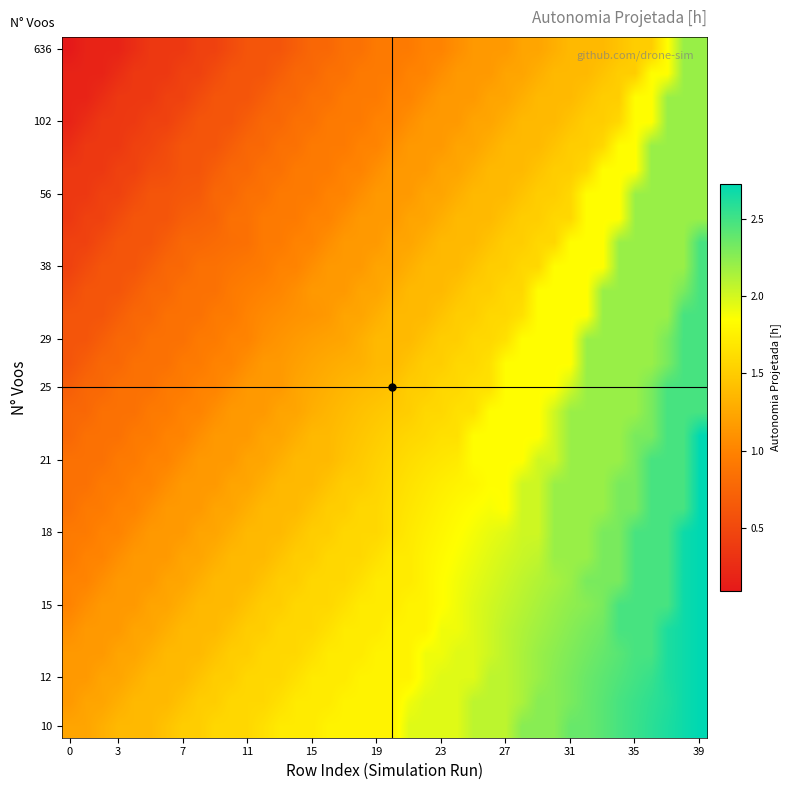

Reading left to right, transcribe all the data shown in this chart.

row_0: 1.2	1.2	1.3	1.4	1.4	1.4	1.4	1.5	1.5	1.6	1.6	1.6	1.6	1.7	1.7	1.7	1.8	1.8	1.8	1.8	1.8	2.0	2.0	2.0	2.0	2.1	2.1	2.1	2.3	2.3	2.3	2.4	2.4	2.4	2.5	2.5	2.6	2.6	2.7	2.7
row_1: 1.1	1.2	1.2	1.3	1.4	1.4	1.4	1.4	1.5	1.5	1.6	1.6	1.6	1.6	1.7	1.7	1.7	1.8	1.8	1.8	1.8	1.9	2.0	2.0	2.0	2.1	2.1	2.1	2.1	2.3	2.3	2.3	2.4	2.4	2.5	2.5	2.6	2.6	2.7	2.7
row_2: 1.1	1.1	1.2	1.2	1.3	1.4	1.4	1.4	1.4	1.5	1.5	1.6	1.6	1.6	1.6	1.7	1.7	1.7	1.8	1.8	1.8	1.8	1.9	2.0	2.0	2.0	2.1	2.1	2.1	2.2	2.3	2.3	2.4	2.4	2.5	2.5	2.5	2.6	2.7	2.7
row_3: 1.1	1.1	1.1	1.2	1.2	1.3	1.4	1.4	1.4	1.4	1.5	1.5	1.6	1.6	1.6	1.6	1.7	1.7	1.7	1.8	1.8	1.8	1.9	1.9	2.0	2.0	2.0	2.1	2.1	2.2	2.2	2.3	2.3	2.4	2.4	2.5	2.5	2.6	2.7	2.7
row_4: 1.1	1.1	1.1	1.1	1.2	1.2	1.3	1.4	1.4	1.4	1.4	1.5	1.5	1.6	1.6	1.6	1.6	1.7	1.7	1.7	1.8	1.8	1.8	1.9	1.9	2.0	2.0	2.1	2.1	2.2	2.2	2.3	2.3	2.3	2.5	2.5	2.5	2.6	2.7	2.7
row_5: 1.0	1.1	1.1	1.1	1.1	1.2	1.2	1.3	1.4	1.4	1.4	1.4	1.5	1.5	1.6	1.6	1.6	1.6	1.7	1.7	1.7	1.8	1.8	1.8	1.9	2.0	2.0	2.1	2.1	2.1	2.2	2.2	2.3	2.3	2.5	2.5	2.5	2.5	2.7	2.7
row_6: 1.0	1.0	1.1	1.1	1.1	1.1	1.2	1.2	1.3	1.4	1.4	1.4	1.4	1.5	1.5	1.6	1.6	1.6	1.6	1.7	1.7	1.7	1.8	1.8	1.9	1.9	2.0	2.0	2.1	2.1	2.2	2.2	2.3	2.3	2.3	2.5	2.5	2.5	2.7	2.7
row_7: 0.9	1.0	1.0	1.1	1.1	1.1	1.1	1.2	1.2	1.3	1.4	1.4	1.4	1.4	1.5	1.5	1.6	1.6	1.6	1.6	1.7	1.7	1.8	1.8	1.9	1.9	2.0	2.0	2.0	2.1	2.2	2.2	2.2	2.3	2.3	2.5	2.5	2.5	2.7	2.7
row_8: 0.9	0.9	1.0	1.0	1.1	1.1	1.1	1.1	1.2	1.2	1.3	1.4	1.4	1.4	1.4	1.5	1.5	1.6	1.6	1.6	1.6	1.7	1.7	1.8	1.8	1.9	1.9	2.0	2.0	2.0	2.2	2.2	2.2	2.3	2.3	2.5	2.5	2.5	2.7	2.7
row_9: 0.8	0.9	0.9	1.0	1.0	1.1	1.1	1.1	1.1	1.2	1.2	1.3	1.4	1.4	1.4	1.4	1.5	1.5	1.6	1.6	1.6	1.7	1.7	1.8	1.8	1.8	1.9	1.8	2.0	2.0	2.2	2.2	2.2	2.2	2.3	2.3	2.5	2.5	2.5	2.7
row_10: 0.8	0.8	0.9	0.9	1.0	1.0	1.1	1.1	1.1	1.1	1.2	1.2	1.3	1.4	1.4	1.4	1.4	1.5	1.5	1.6	1.6	1.7	1.7	1.7	1.8	1.8	1.8	1.8	2.0	2.0	2.2	2.2	2.2	2.2	2.3	2.3	2.5	2.5	2.5	2.7
row_11: 0.8	0.8	0.8	0.9	0.9	1.0	1.0	1.1	1.1	1.1	1.1	1.2	1.2	1.3	1.4	1.4	1.4	1.4	1.5	1.5	1.6	1.6	1.7	1.7	1.7	1.8	1.8	1.8	1.8	2.0	2.0	2.2	2.2	2.2	2.2	2.3	2.5	2.5	2.5	2.7
row_12: 0.8	0.8	0.8	0.8	0.9	0.9	1.0	1.0	1.1	1.1	1.1	1.1	1.2	1.2	1.3	1.4	1.4	1.4	1.5	1.5	1.5	1.6	1.6	1.6	1.6	1.8	1.8	1.8	1.8	1.8	2.0	2.2	2.2	2.2	2.2	2.3	2.3	2.5	2.5	2.7
row_13: 0.8	0.8	0.8	0.8	0.8	0.9	0.9	1.0	1.0	1.1	1.1	1.1	1.1	1.2	1.2	1.3	1.3	1.4	1.4	1.5	1.5	1.5	1.6	1.6	1.6	1.6	1.8	1.8	1.8	1.8	2.0	2.2	2.2	2.2	2.2	2.2	2.3	2.5	2.5	2.5
row_14: 0.7	0.8	0.8	0.8	0.8	0.8	0.9	0.9	1.0	1.0	1.1	1.1	1.1	1.1	1.2	1.3	1.3	1.3	1.4	1.4	1.4	1.5	1.5	1.6	1.6	1.6	1.6	1.8	1.8	1.8	1.8	2.0	2.2	2.2	2.2	2.2	2.3	2.5	2.5	2.5
row_15: 0.6	0.7	0.8	0.8	0.8	0.8	0.8	0.9	0.9	1.0	1.0	1.1	1.1	1.1	1.2	1.2	1.3	1.3	1.3	1.4	1.4	1.4	1.5	1.5	1.6	1.6	1.6	1.8	1.8	1.8	1.8	1.8	2.2	2.2	2.2	2.2	2.2	2.3	2.5	2.5
row_16: 0.6	0.6	0.7	0.8	0.8	0.8	0.8	0.8	0.9	0.9	1.0	1.0	1.1	1.1	1.2	1.2	1.2	1.2	1.3	1.4	1.4	1.4	1.4	1.5	1.5	1.6	1.6	1.6	1.8	1.8	1.8	1.8	2.2	2.2	2.2	2.2	2.2	2.3	2.5	2.5
row_17: 0.6	0.6	0.6	0.7	0.8	0.8	0.8	0.8	0.8	0.9	0.9	1.0	1.0	1.1	1.1	1.1	1.1	1.2	1.2	1.3	1.4	1.4	1.4	1.4	1.5	1.5	1.6	1.6	1.6	1.8	1.8	1.8	1.8	2.2	2.2	2.2	2.2	2.2	2.5	2.5
row_18: 0.5	0.6	0.6	0.6	0.7	0.8	0.8	0.8	0.8	0.8	0.9	1.0	1.0	1.0	1.1	1.1	1.1	1.1	1.2	1.2	1.3	1.4	1.4	1.4	1.4	1.5	1.5	1.6	1.6	1.8	1.8	1.8	1.8	2.2	2.2	2.2	2.2	2.2	2.3	2.5
row_19: 0.4	0.5	0.6	0.6	0.6	0.7	0.8	0.8	0.8	0.9	0.9	0.9	0.9	1.0	1.0	1.1	1.1	1.1	1.1	1.2	1.2	1.3	1.4	1.4	1.4	1.4	1.5	1.5	1.6	1.6	1.8	1.8	1.8	1.8	2.2	2.2	2.2	2.2	2.2	2.5
row_20: 0.4	0.4	0.5	0.6	0.6	0.6	0.7	0.8	0.8	0.8	0.8	0.8	0.9	0.9	1.0	1.0	1.1	1.1	1.1	1.1	1.2	1.2	1.3	1.4	1.4	1.4	1.4	1.5	1.5	1.6	1.6	1.8	1.8	1.8	2.2	2.2	2.2	2.2	2.2	2.5
row_21: 0.4	0.4	0.4	0.5	0.6	0.6	0.6	0.7	0.7	0.7	0.8	0.8	0.9	0.9	0.9	1.0	1.0	1.1	1.1	1.1	1.1	1.2	1.2	1.3	1.4	1.4	1.4	1.4	1.5	1.5	1.6	1.6	1.8	1.8	1.8	2.2	2.2	2.2	2.2	2.2
row_22: 0.4	0.4	0.4	0.4	0.5	0.6	0.6	0.6	0.7	0.8	0.8	0.8	0.8	0.9	0.9	0.9	1.0	1.0	1.1	1.1	1.1	1.1	1.2	1.2	1.3	1.4	1.4	1.4	1.4	1.5	1.5	1.6	1.8	1.8	1.8	2.2	2.2	2.2	2.2	2.2
row_23: 0.4	0.4	0.4	0.4	0.4	0.5	0.6	0.6	0.6	0.7	0.8	0.8	0.8	0.8	0.9	0.9	0.9	1.0	1.0	1.1	1.1	1.1	1.1	1.2	1.2	1.3	1.4	1.4	1.4	1.4	1.5	1.5	1.6	1.8	1.8	1.8	2.2	2.2	2.2	2.2
row_24: 0.3	0.4	0.4	0.4	0.4	0.5	0.5	0.6	0.6	0.6	0.7	0.8	0.8	0.8	0.8	0.9	0.9	0.9	1.0	1.0	1.1	1.1	1.1	1.1	1.2	1.2	1.3	1.4	1.4	1.4	1.4	1.5	1.5	1.6	1.8	1.8	2.2	2.2	2.2	2.2
row_25: 0.2	0.3	0.4	0.4	0.4	0.4	0.4	0.5	0.6	0.6	0.6	0.7	0.8	0.8	0.8	0.8	0.9	0.9	0.9	1.0	1.0	1.1	1.1	1.1	1.1	1.2	1.2	1.3	1.4	1.4	1.4	1.4	1.5	1.5	1.6	1.8	1.8	2.2	2.2	2.2
row_26: 0.2	0.2	0.3	0.4	0.4	0.4	0.4	0.4	0.5	0.6	0.6	0.6	0.7	0.8	0.8	0.8	0.8	0.9	0.9	0.9	1.0	1.0	1.1	1.1	1.1	1.1	1.2	1.2	1.3	1.4	1.4	1.4	1.4	1.5	1.5	1.8	1.8	2.2	2.2	2.2
row_27: 0.2	0.2	0.2	0.3	0.4	0.4	0.4	0.4	0.4	0.5	0.6	0.6	0.6	0.7	0.8	0.8	0.8	0.8	0.9	0.9	0.9	1.0	1.0	1.1	1.1	1.1	1.1	1.2	1.2	1.3	1.4	1.4	1.4	1.4	1.5	1.5	1.8	1.8	2.2	2.2
row_28: 0.1	0.2	0.2	0.2	0.3	0.4	0.4	0.4	0.4	0.4	0.5	0.6	0.6	0.6	0.7	0.8	0.8	0.8	0.8	0.9	0.9	0.9	1.0	1.0	1.1	1.1	1.1	1.1	1.2	1.2	1.3	1.4	1.4	1.4	1.4	1.5	1.5	1.8	2.2	2.2